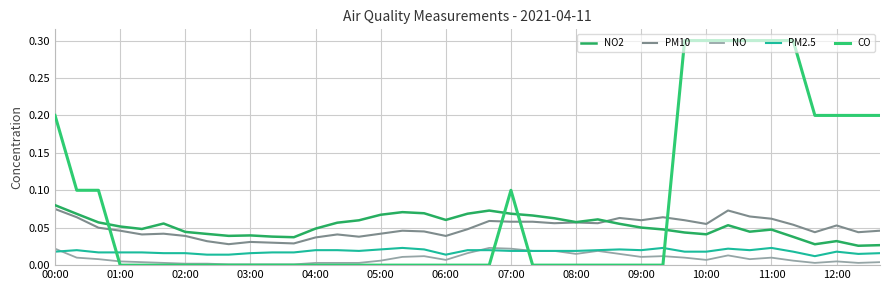

True or false: PM2.5 and NO2 intersect in this chart.

False